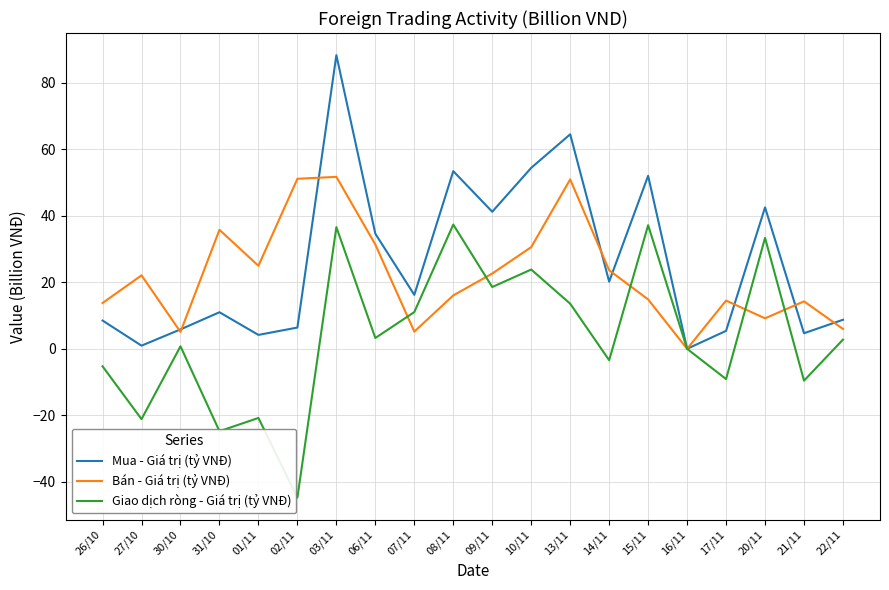

In Mua - Giá trị (tỷ VNĐ), how many points are lower than both neighbors (excluding endpoints)?

7